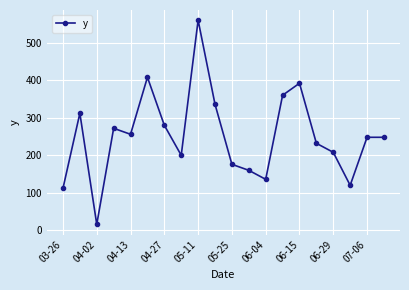

How many points are lower than both their immediate neighbors (excluding endpoints)?

5